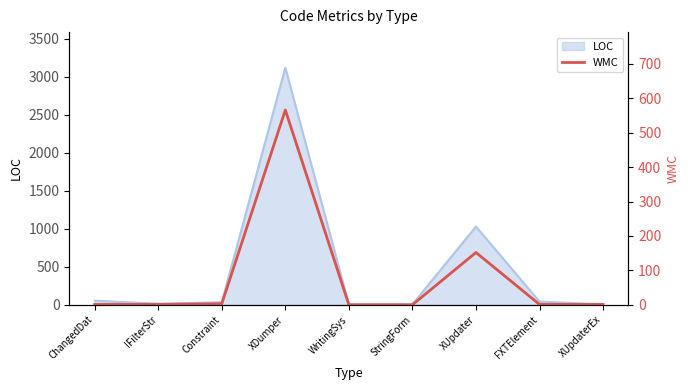

How many categories are shown in the chart?

9